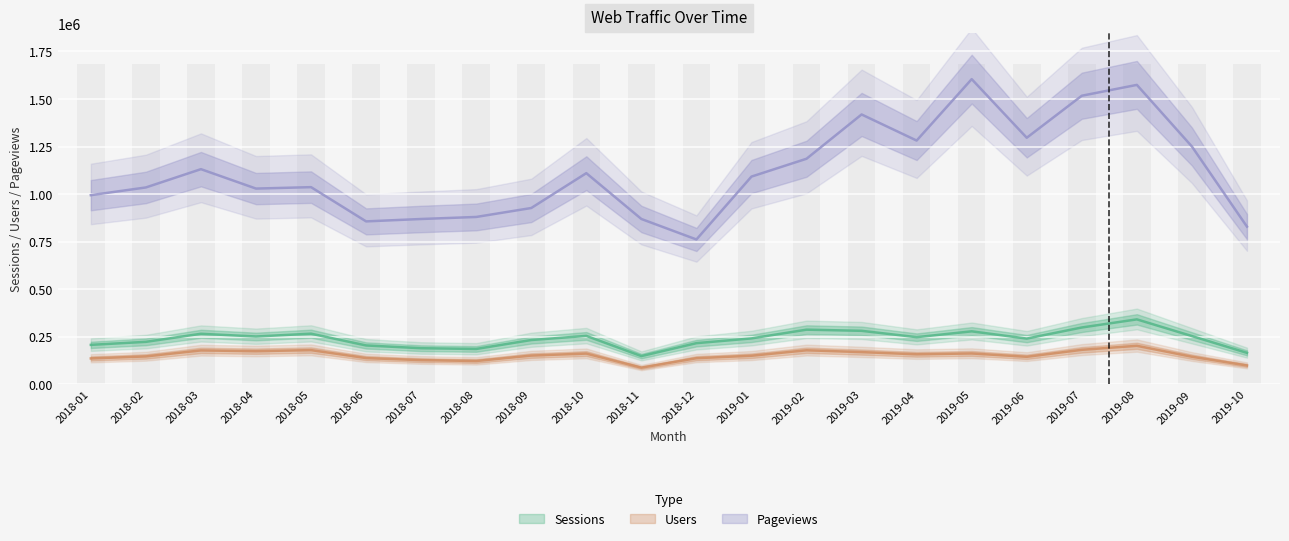

Which category has the highest value across all series?

2019-05